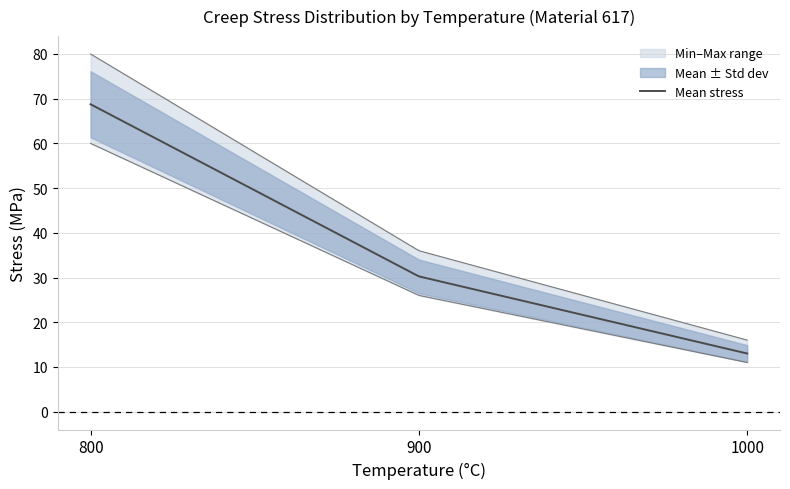

Is the value of 900°C avg stress at 4 greater than the value of 1000°C avg stress at 4?

Yes